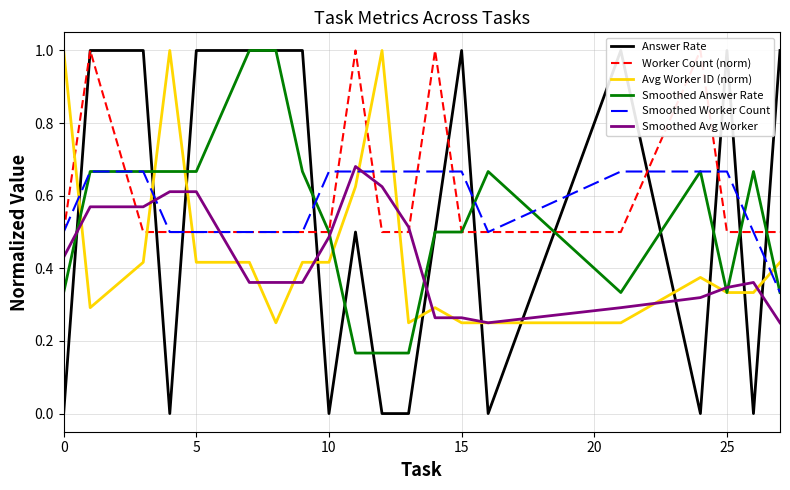

What are all the series names shown in the legend?

Answer Rate, Worker Count (norm), Avg Worker ID (norm), Smoothed Answer Rate, Smoothed Worker Count, Smoothed Avg Worker